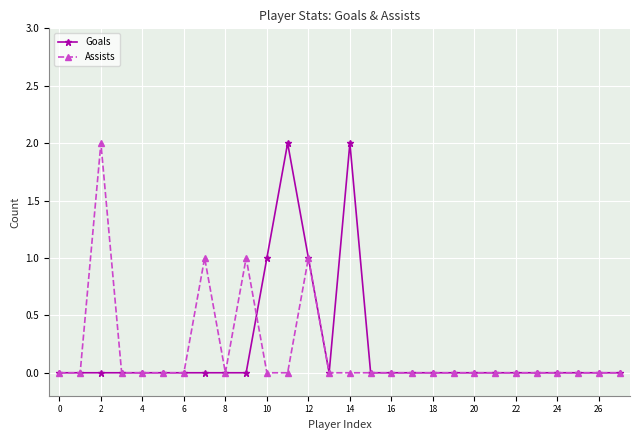

What is the value of the Assists point at the 3rd from the left?

2